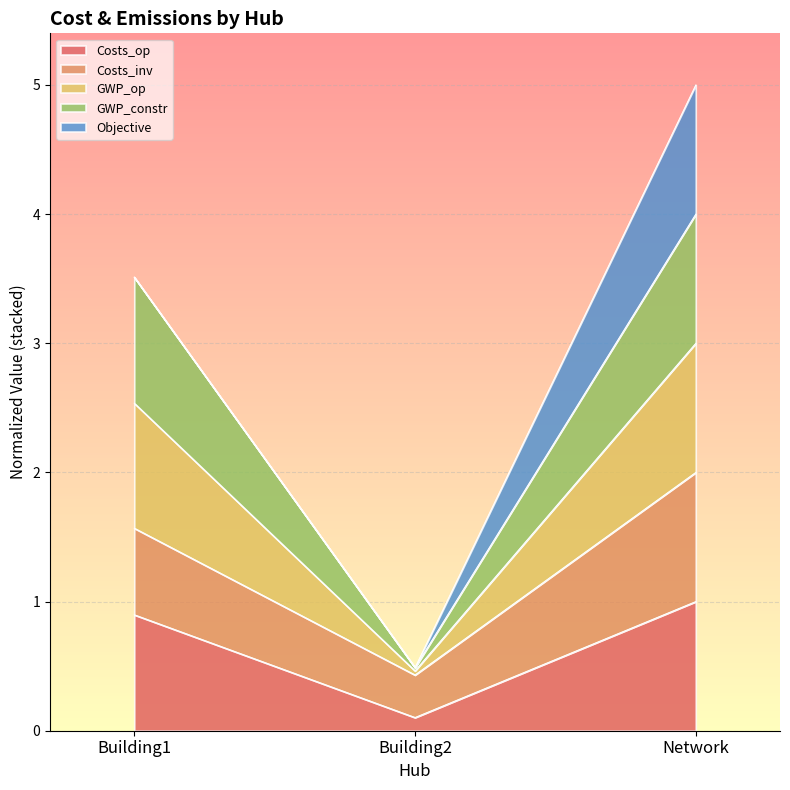

What is the label of the 3rd point from the right?

Building1